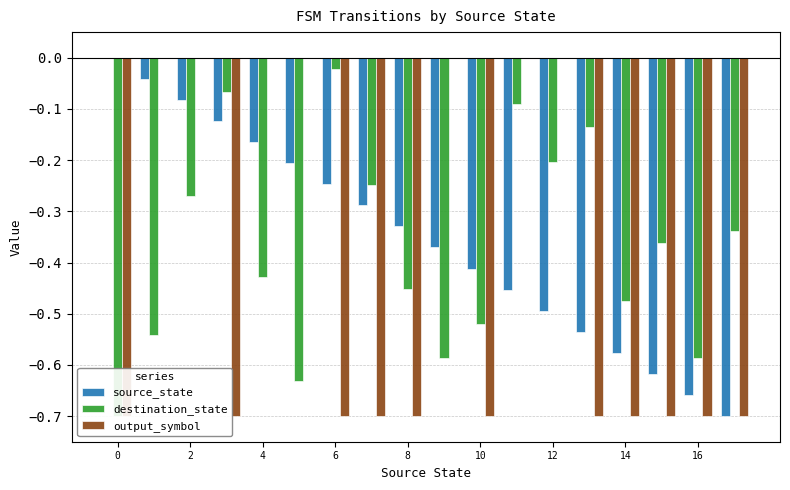

Reading right to left, list all the values displayed in this chart.

source_state: -0.7	-0.7	-0.6	-0.6	-0.5	-0.5	-0.5	-0.4	-0.4	-0.3	-0.3	-0.2	-0.2	-0.2	-0.1	-0.1	-0.0	0.0
destination_state: -0.3	-0.6	-0.4	-0.5	-0.1	-0.2	-0.1	-0.5	-0.6	-0.5	-0.2	-0.0	-0.6	-0.4	-0.1	-0.3	-0.5	-0.7
output_symbol: -0.7	-0.7	-0.7	-0.7	-0.7	0.0	0.0	-0.7	0.0	-0.7	-0.7	-0.7	0.0	0.0	-0.7	0.0	0.0	-0.7